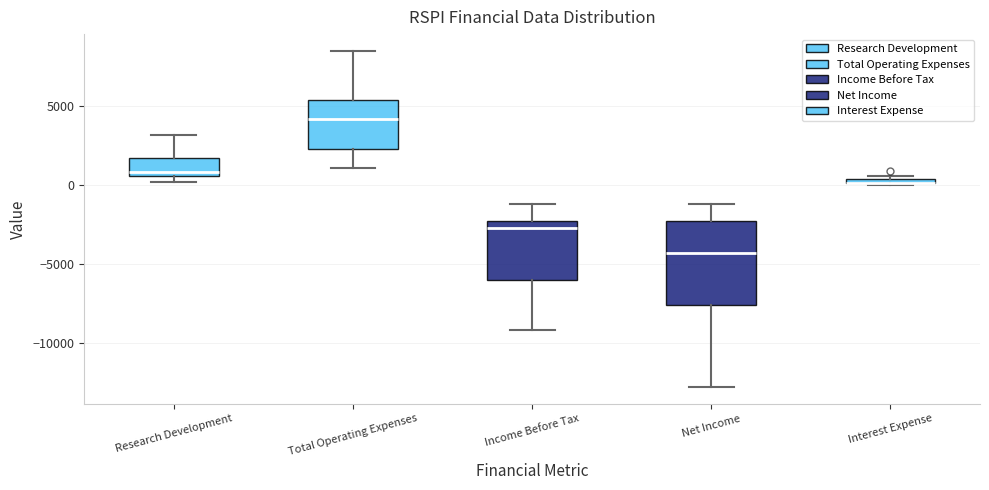

Comparing the boxes themselves (not the whiskers), which one is the tallest?

Net Income